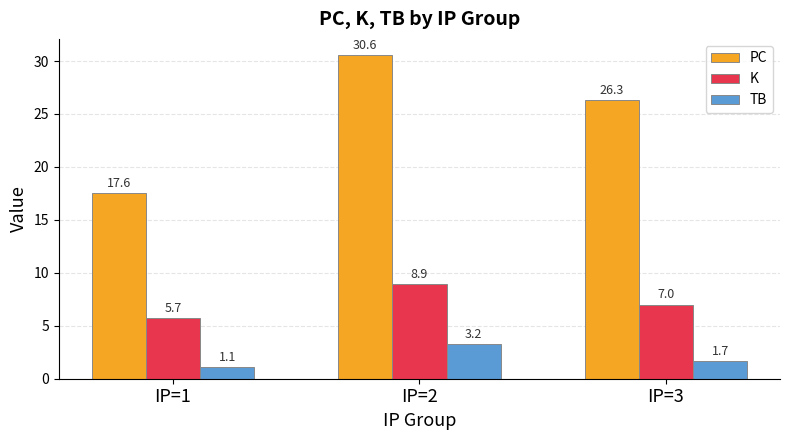

Is the value of K at IP=2 greater than the value of PC at IP=1?

No